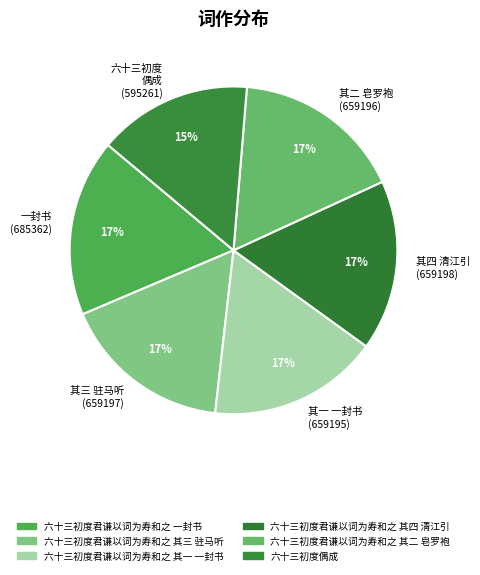

Combined, do 其三 驻马听 (659197) and 其四 清江引 (659198) account for over 50%?

No